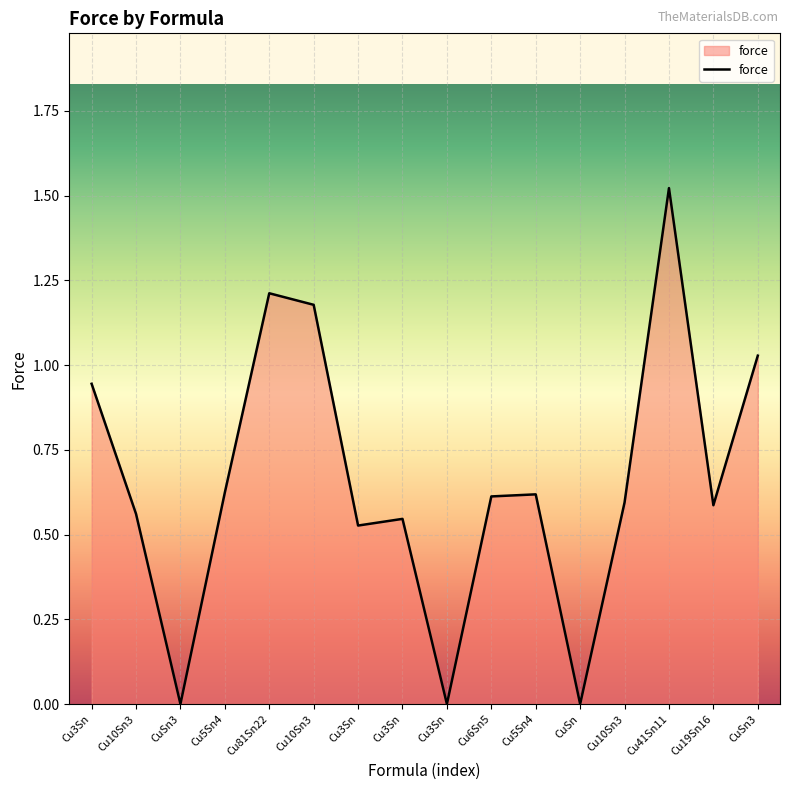

Is this an area chart (filled region under the line)?

Yes